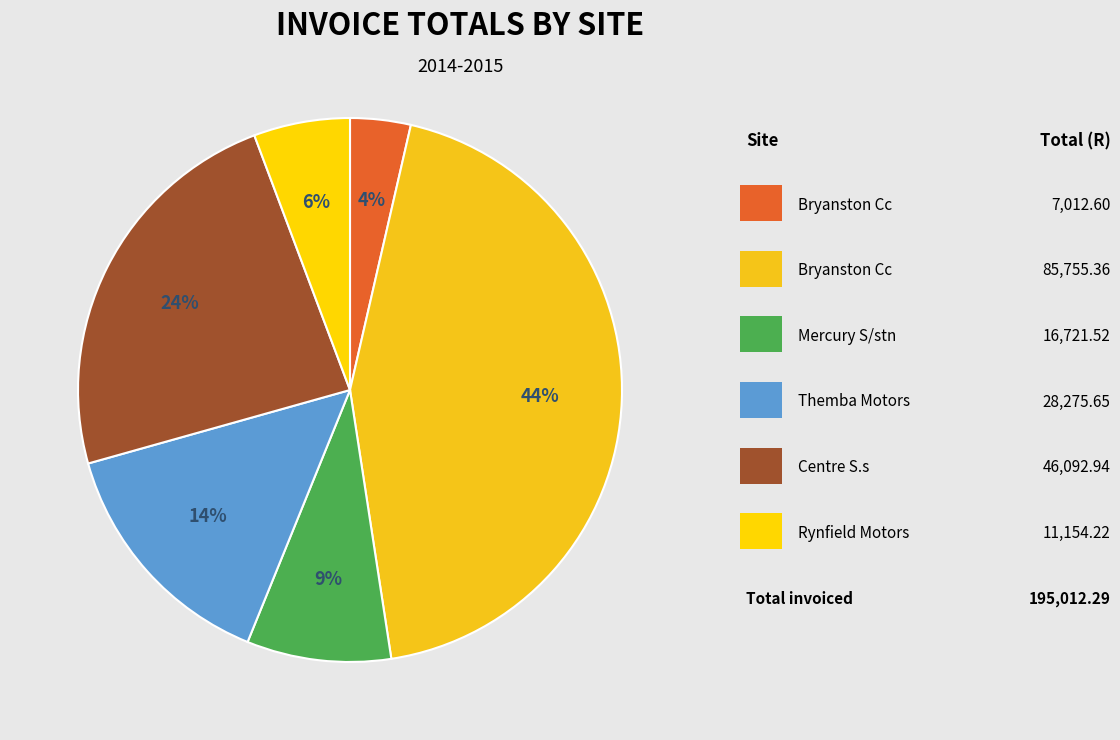

How many slices are in this pie chart?

6